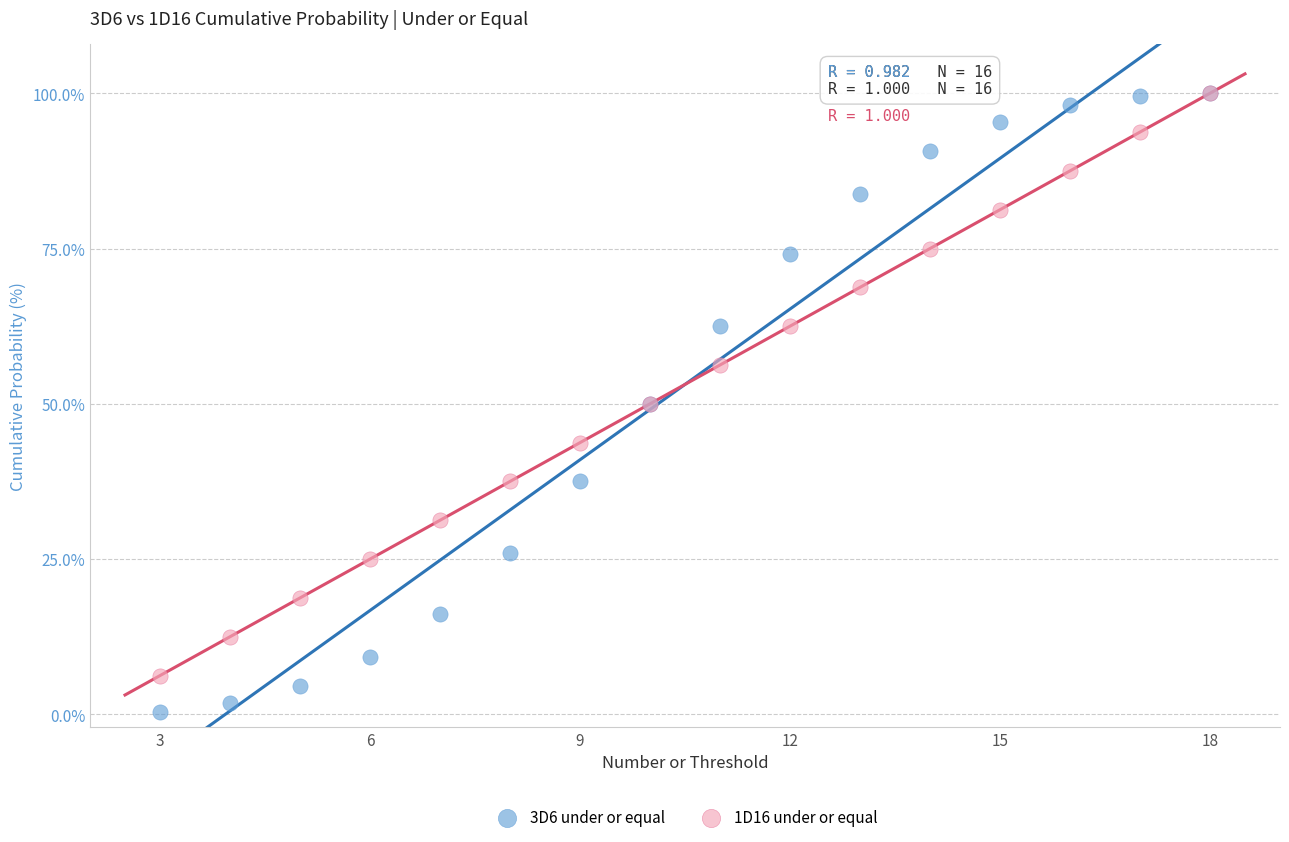

Which series has the widest spread of Y values?

3D6 under or equal